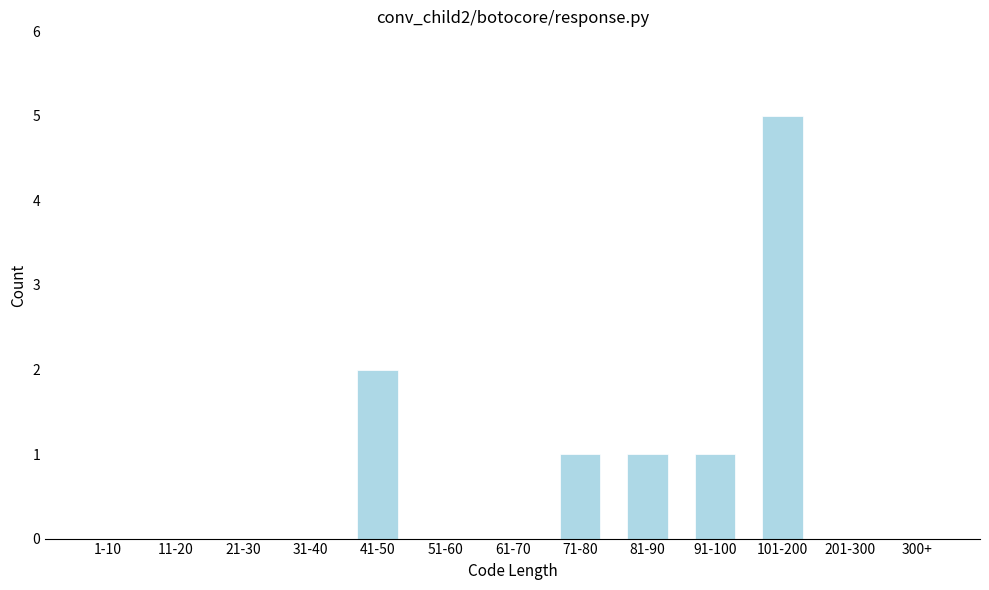

Reading left to right, transcribe all the data shown in this chart.

1-10=0	11-20=0	21-30=0	31-40=0	41-50=2	51-60=0	61-70=0	71-80=1	81-90=1	91-100=1	101-200=5	201-300=0	300+=0